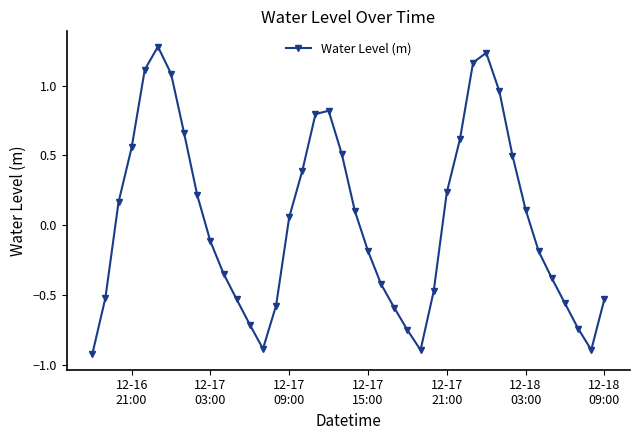

How many negative values are there?

20